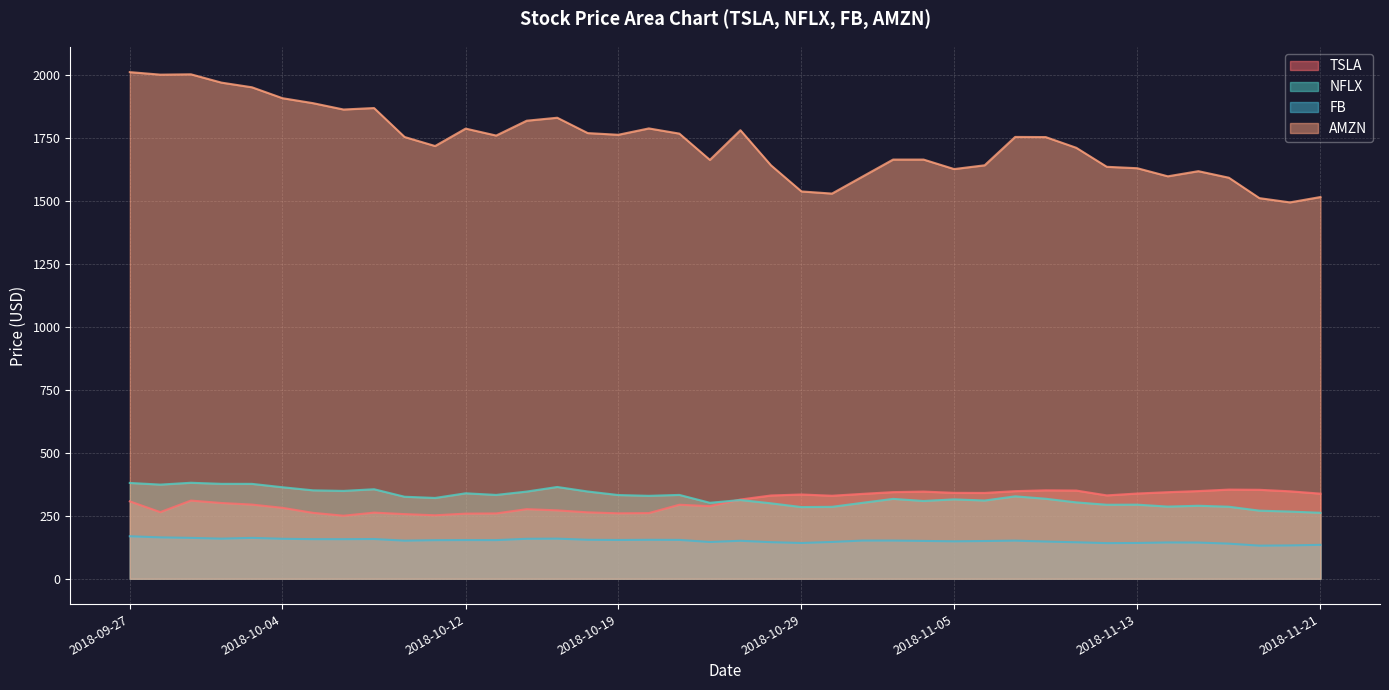

What are all the series names shown in the legend?

TSLA, NFLX, FB, AMZN